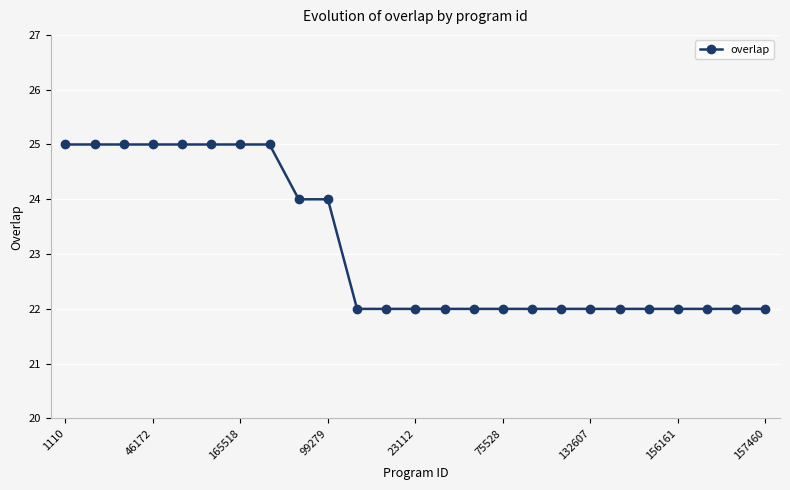

What is the greatest value displayed?

25